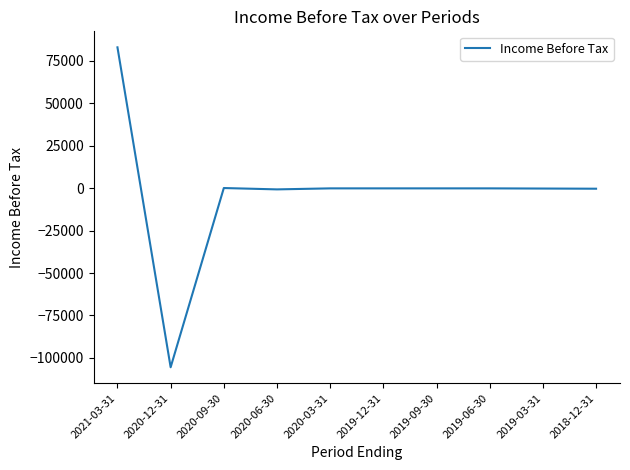

At which category does the chart reach its peak across all series?

2021-03-31